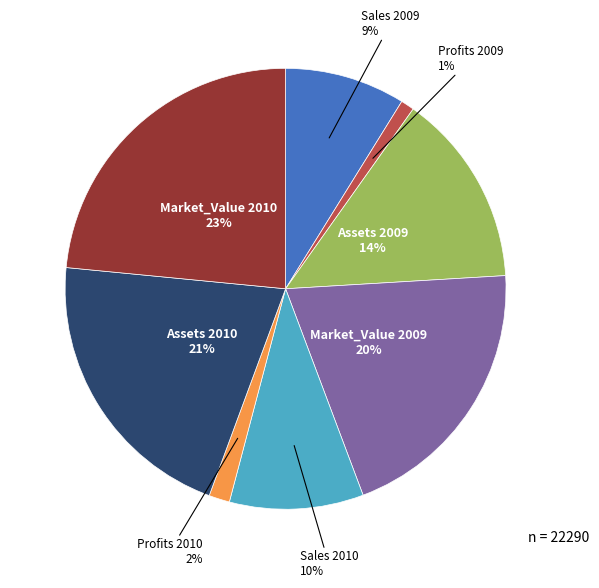

The Sales 2010 slice represents 10% of the pie. True or false?

True